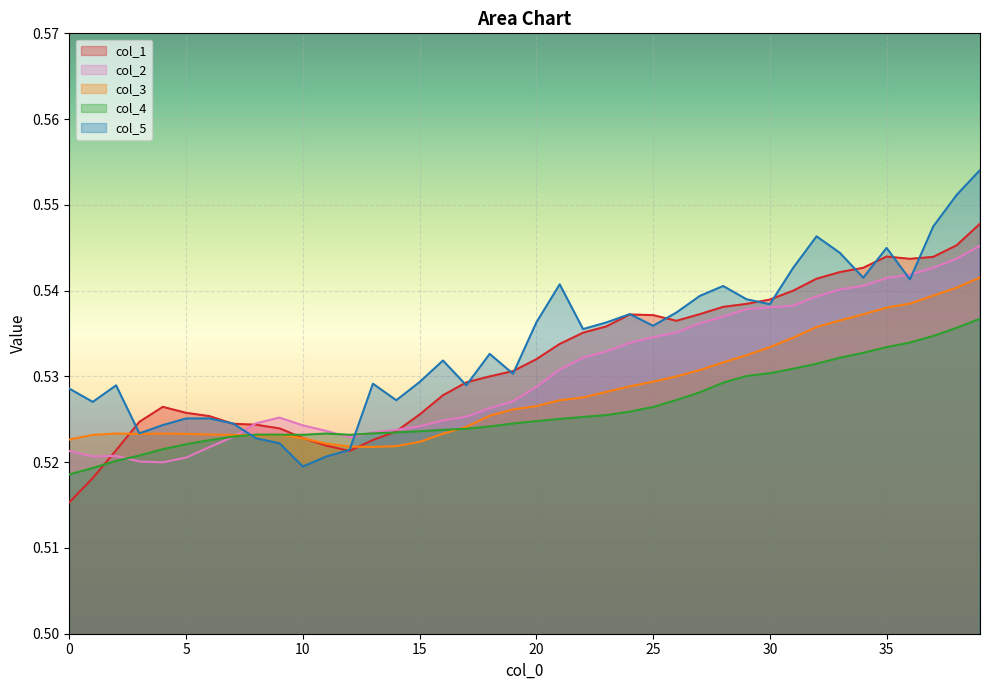

Reading left to right, list all the values displayed in this chart.

col_1: 0.5	0.5	0.5	0.5	0.5	0.5	0.5	0.5	0.5	0.5	0.5	0.5	0.5	0.5	0.5	0.5	0.5	0.5	0.5	0.5	0.5	0.5	0.5	0.5	0.5	0.5	0.5	0.5	0.5	0.5	0.5	0.5	0.5	0.5	0.5	0.5	0.5	0.5	0.5	0.5
col_2: 0.5	0.5	0.5	0.5	0.5	0.5	0.5	0.5	0.5	0.5	0.5	0.5	0.5	0.5	0.5	0.5	0.5	0.5	0.5	0.5	0.5	0.5	0.5	0.5	0.5	0.5	0.5	0.5	0.5	0.5	0.5	0.5	0.5	0.5	0.5	0.5	0.5	0.5	0.5	0.5
col_3: 0.5	0.5	0.5	0.5	0.5	0.5	0.5	0.5	0.5	0.5	0.5	0.5	0.5	0.5	0.5	0.5	0.5	0.5	0.5	0.5	0.5	0.5	0.5	0.5	0.5	0.5	0.5	0.5	0.5	0.5	0.5	0.5	0.5	0.5	0.5	0.5	0.5	0.5	0.5	0.5
col_4: 0.5	0.5	0.5	0.5	0.5	0.5	0.5	0.5	0.5	0.5	0.5	0.5	0.5	0.5	0.5	0.5	0.5	0.5	0.5	0.5	0.5	0.5	0.5	0.5	0.5	0.5	0.5	0.5	0.5	0.5	0.5	0.5	0.5	0.5	0.5	0.5	0.5	0.5	0.5	0.5
col_5: 0.5	0.5	0.5	0.5	0.5	0.5	0.5	0.5	0.5	0.5	0.5	0.5	0.5	0.5	0.5	0.5	0.5	0.5	0.5	0.5	0.5	0.5	0.5	0.5	0.5	0.5	0.5	0.5	0.5	0.5	0.5	0.5	0.5	0.5	0.5	0.5	0.5	0.5	0.6	0.6